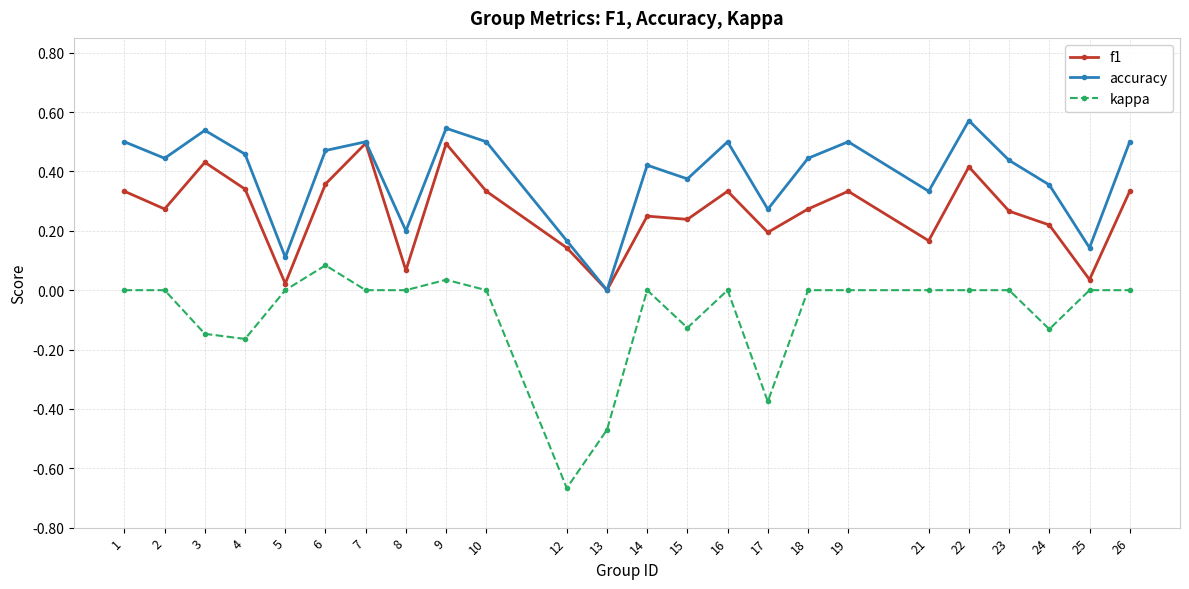

What are all the series names shown in the legend?

f1, accuracy, kappa